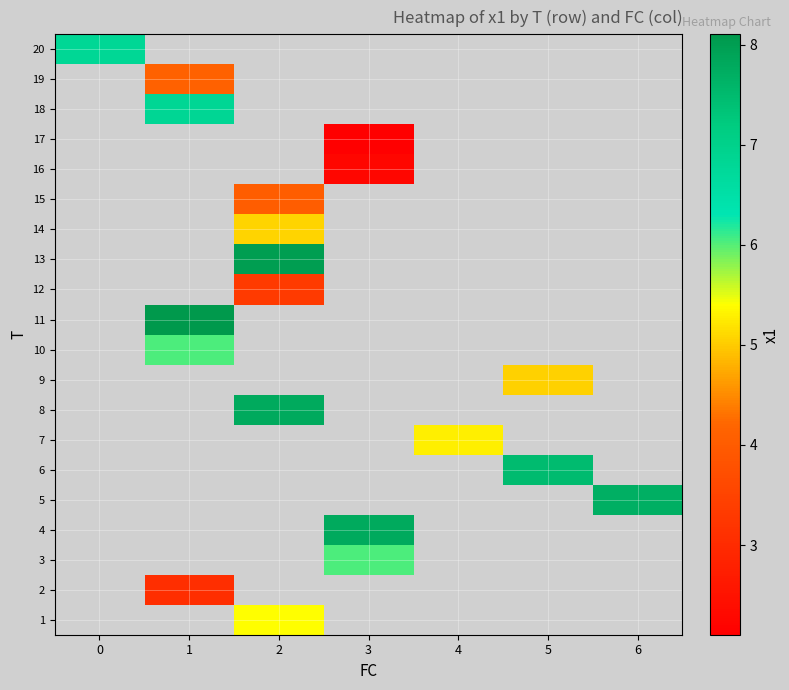

What is the greatest value displayed?

8.1